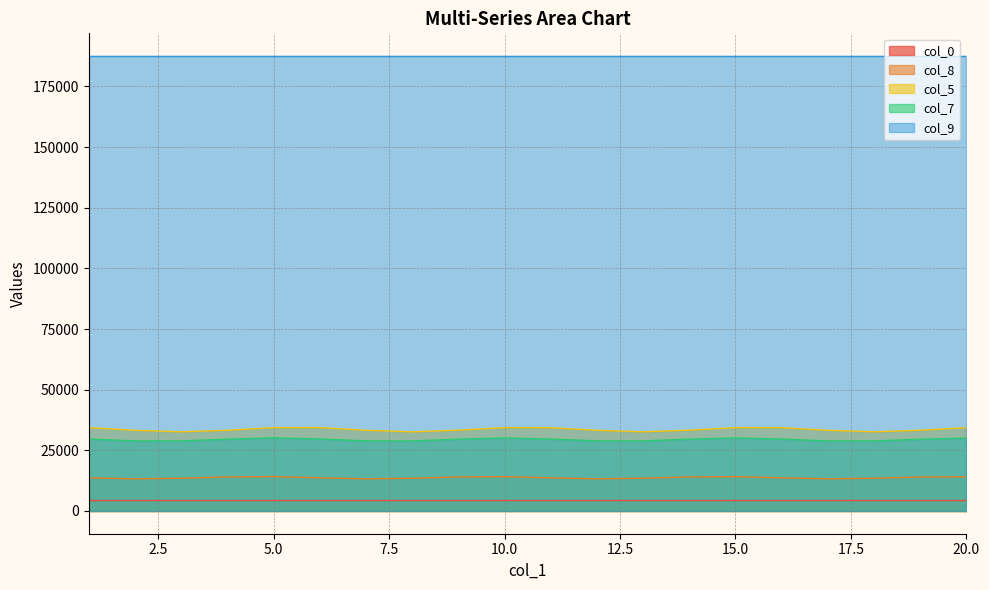

List the series in order of their peak value, highest first.

col_9, col_5, col_7, col_8, col_0